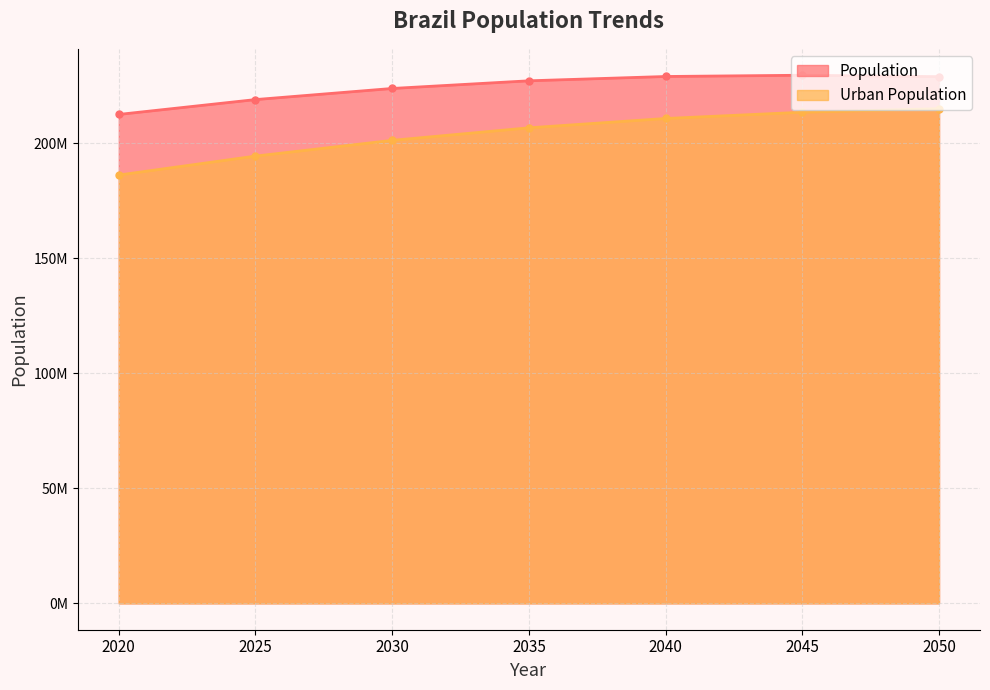

List the series in order of their peak value, highest first.

Population, Urban Population